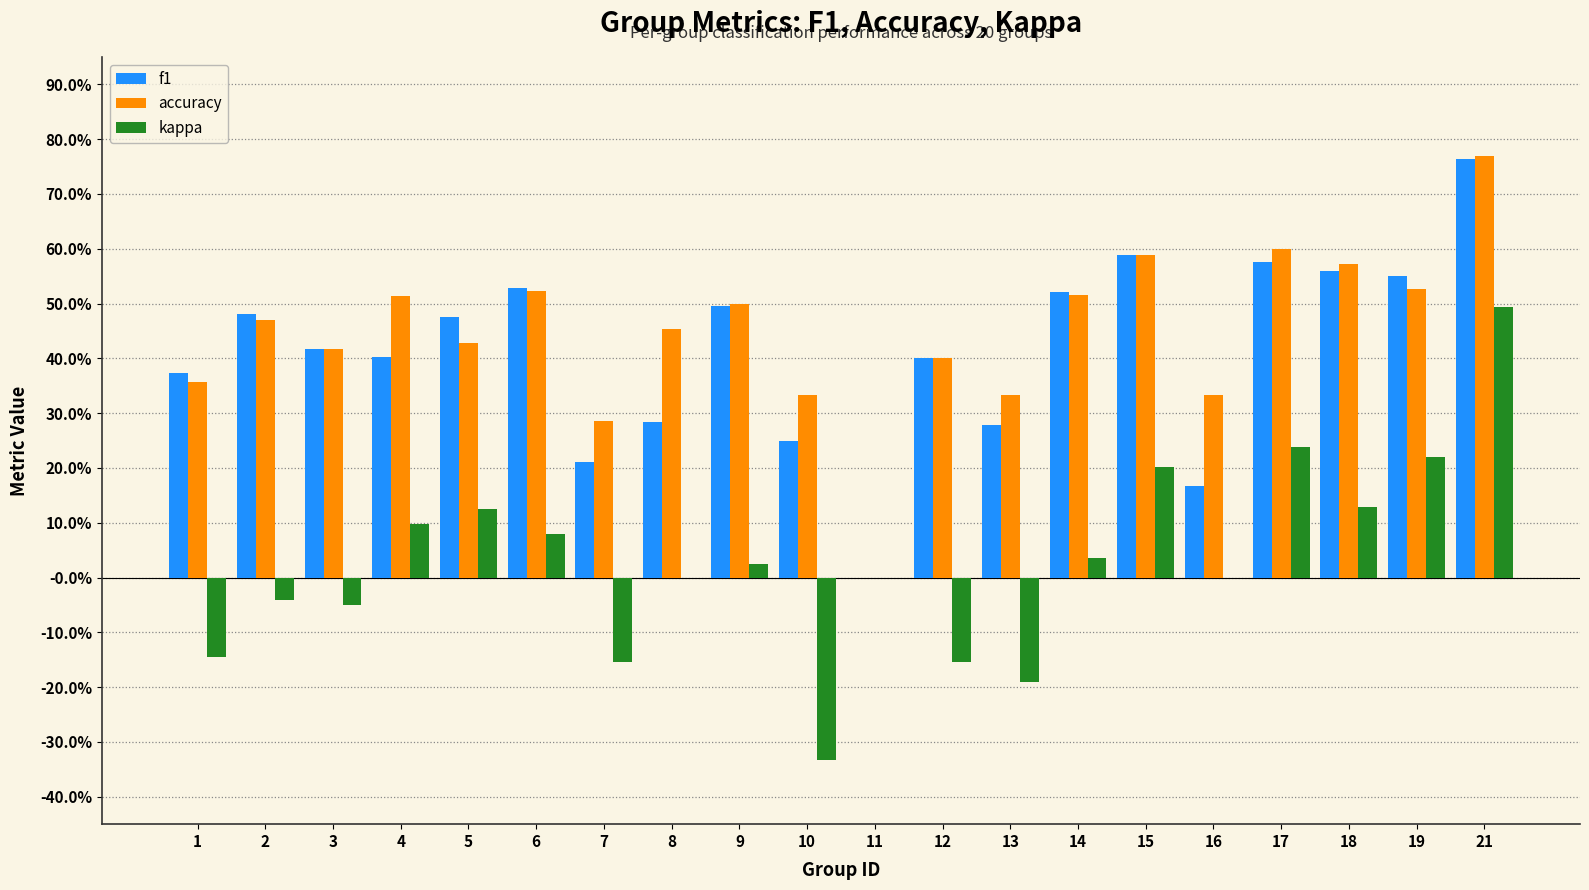

Are the bars horizontal?

No